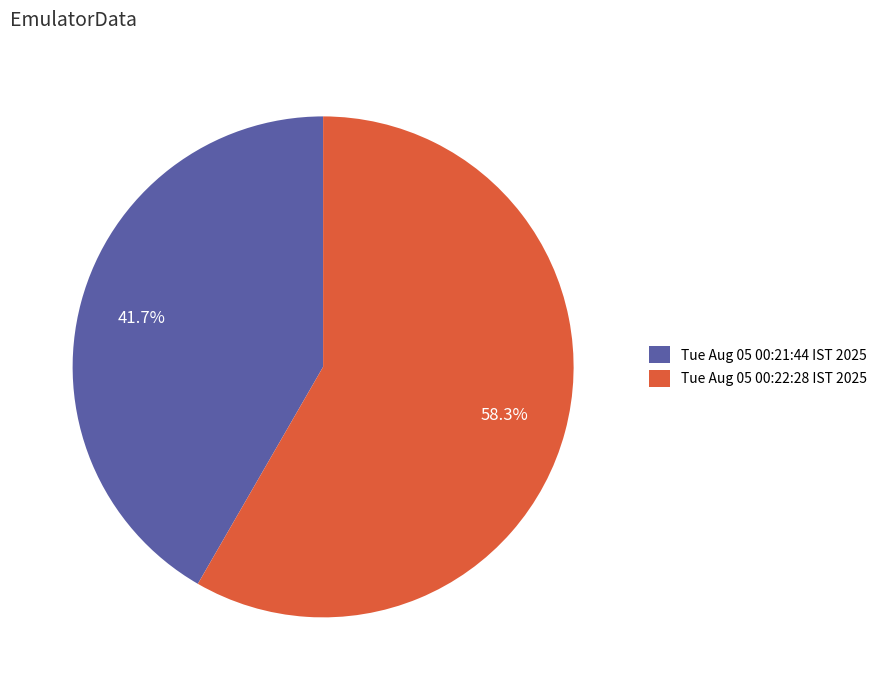

To the nearest percent, what portion does Tue Aug 05 00:22:28 IST 2025 represent?

58%